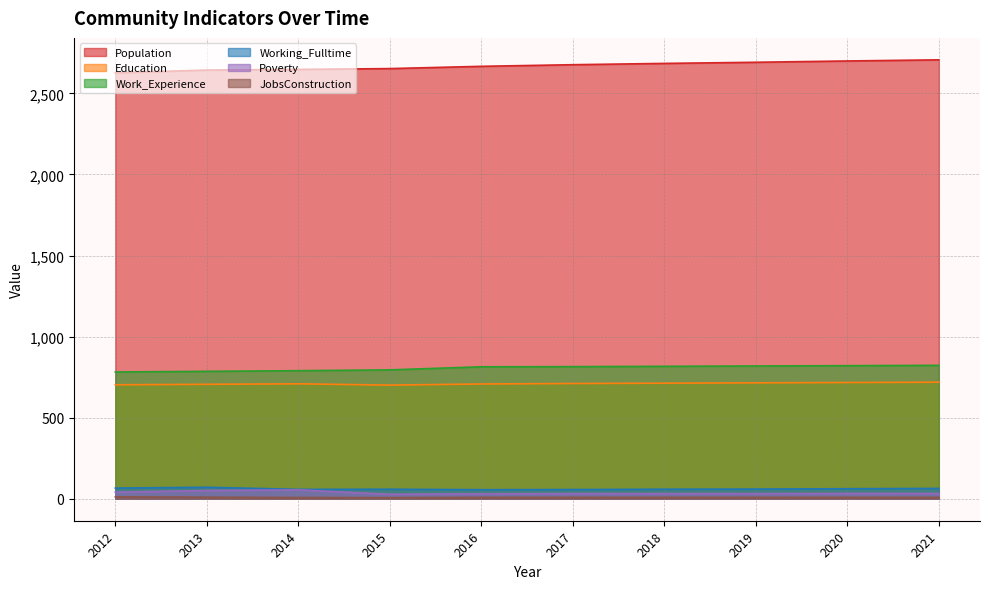

At which label does Poverty first exceed 33?

2012